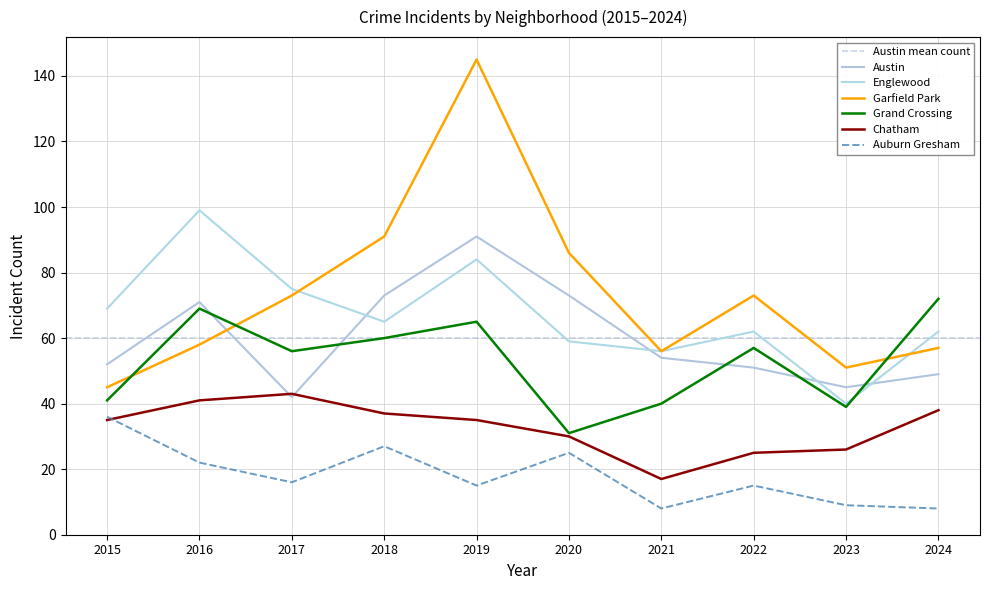

Which series has the largest range (max minus min)?

Garfield Park